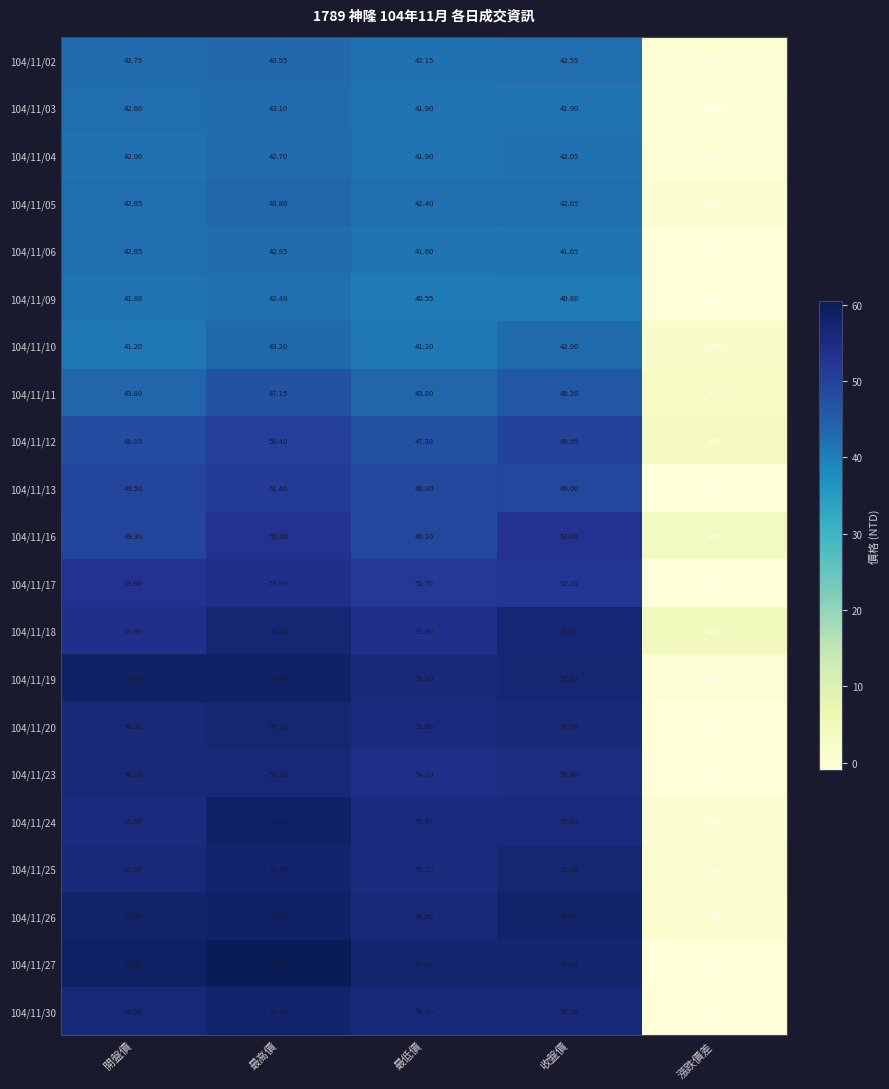

At which label does 104/11/23 reach its minimum?

漲跌價差